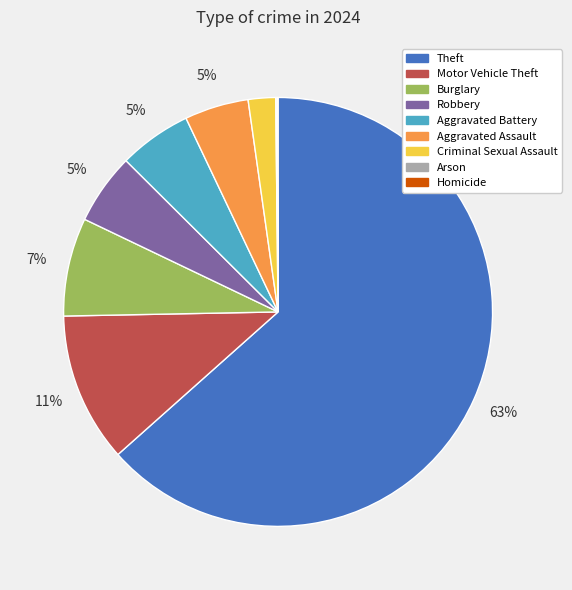

Is it true that Motor Vehicle Theft is 1% of the pie?

False